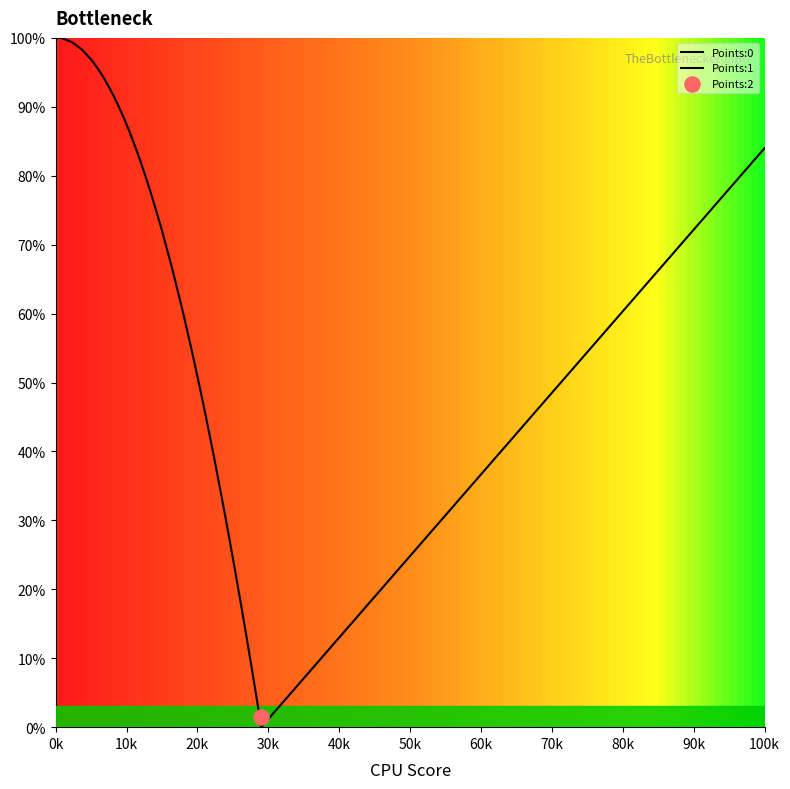

Which series has the largest total across all categories?

Points:0